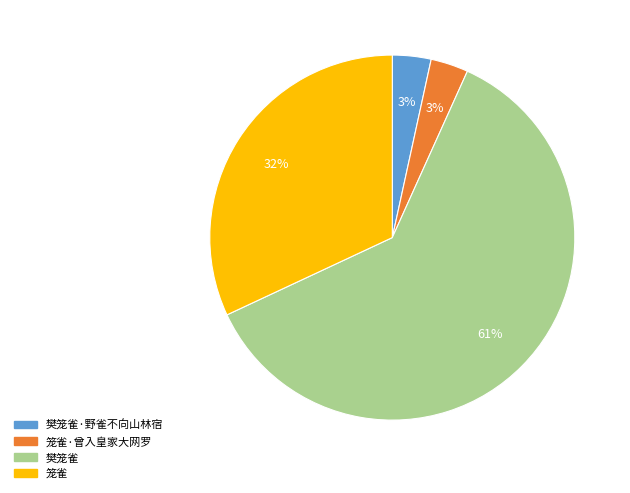

Does any single category account for the majority?

Yes